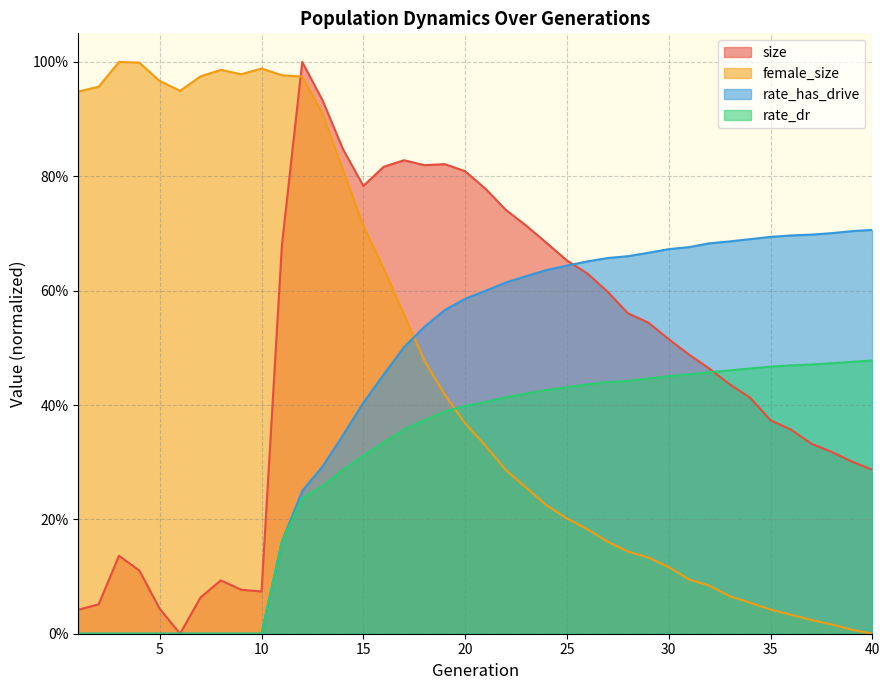

Is the value of rate_has_drive at 37 greater than the value of rate_dr at 4?

Yes